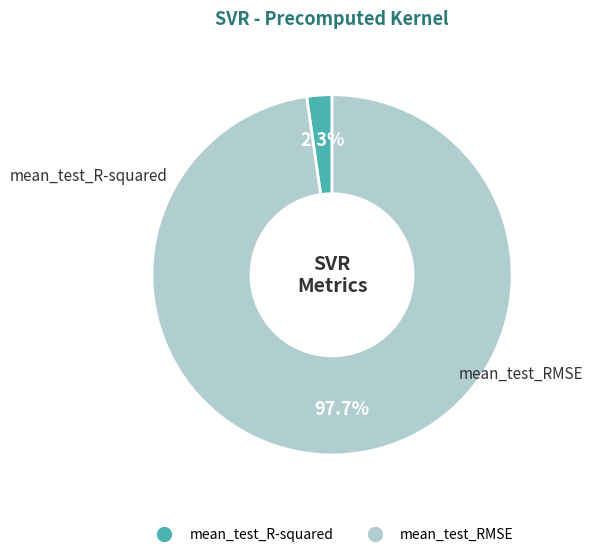

The mean_test_RMSE slice represents 98% of the pie. True or false?

True